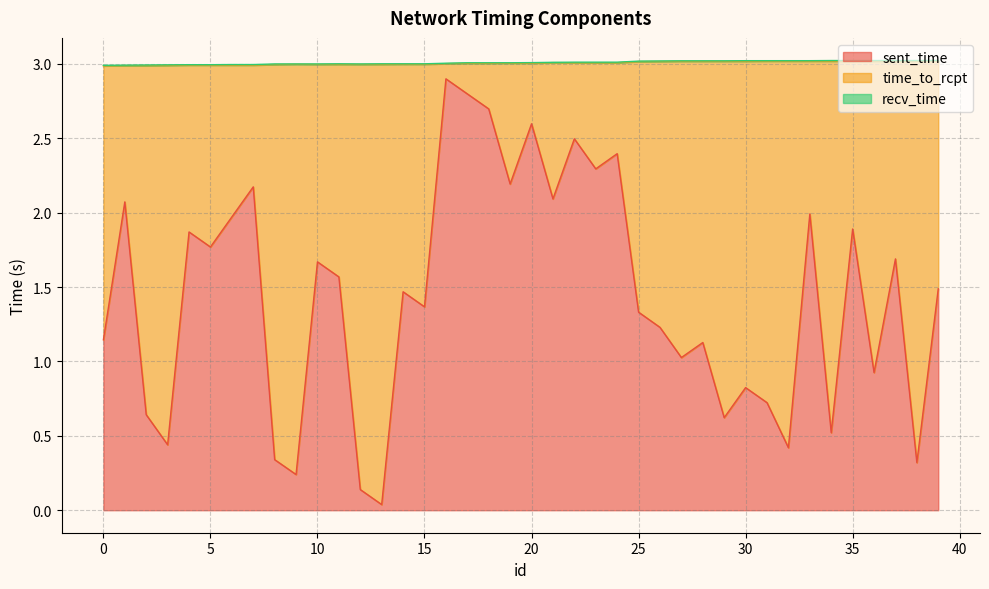

Is it true that sent_time equals 1.8 at 5?

True